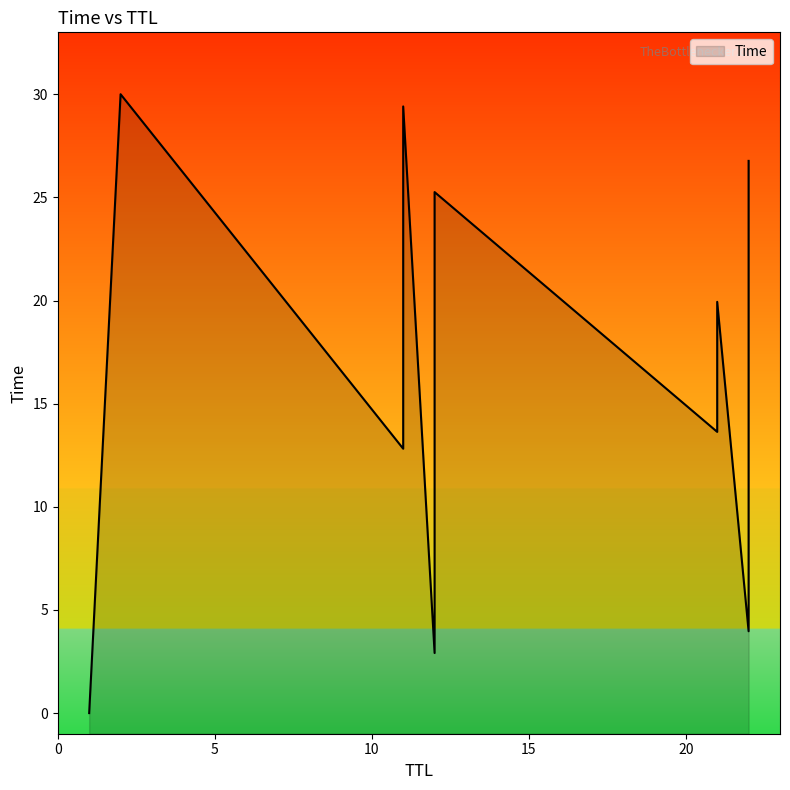

How many values are below 18?

5